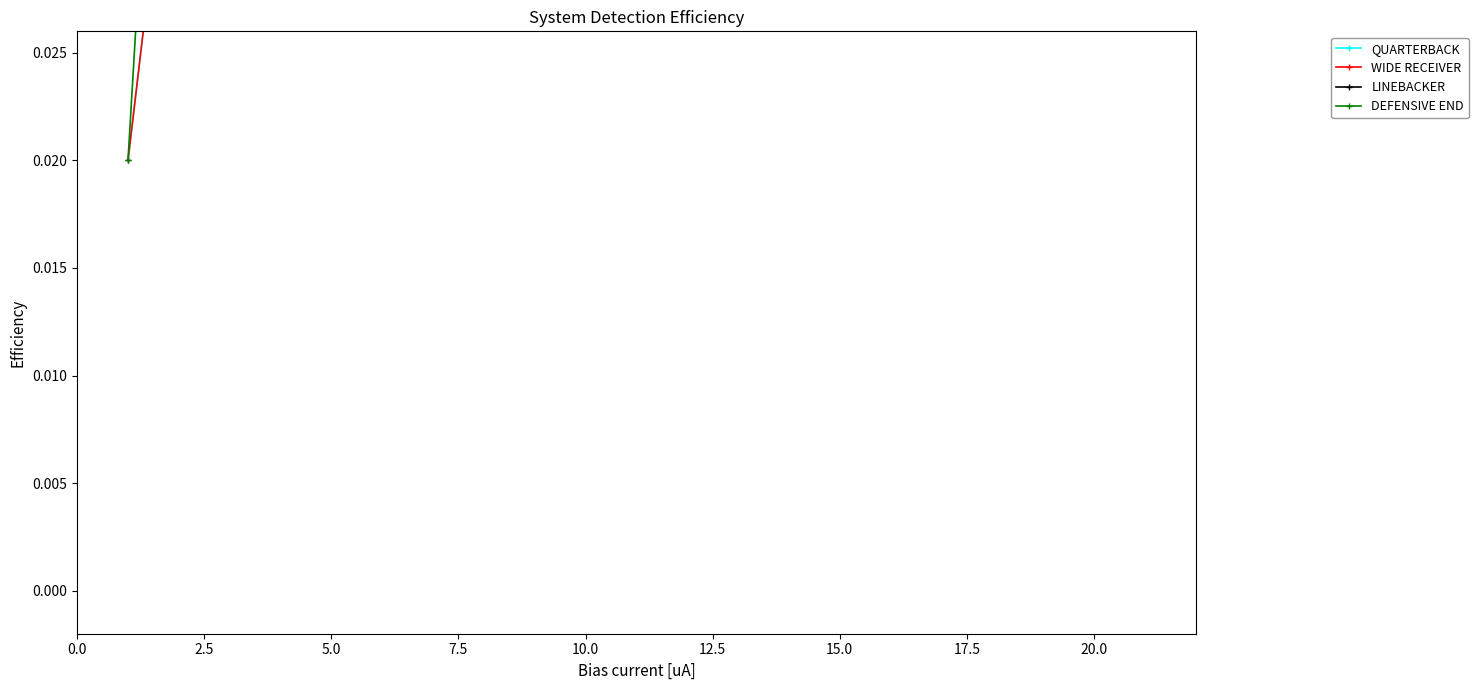

Is the value of WIDE RECEIVER at 5.0 greater than the value of LINEBACKER at 0.0?

Yes